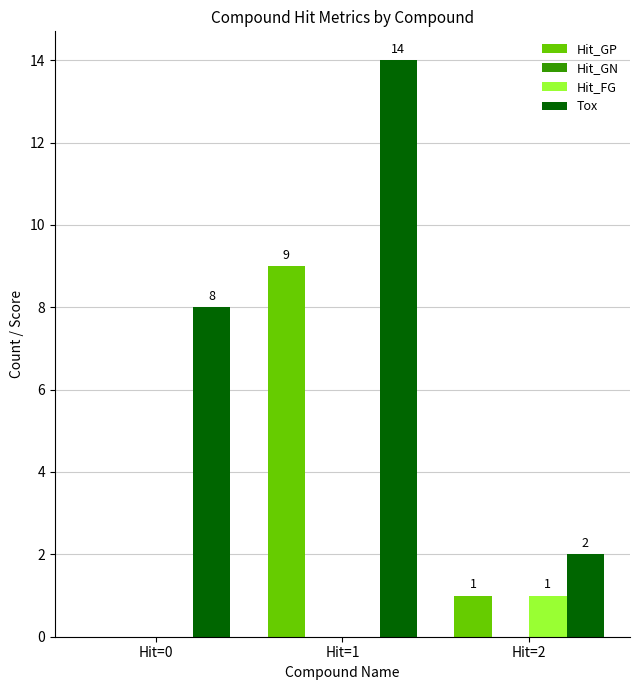

True or false: Hit_FG has a value of 0 at Hit=1.

True